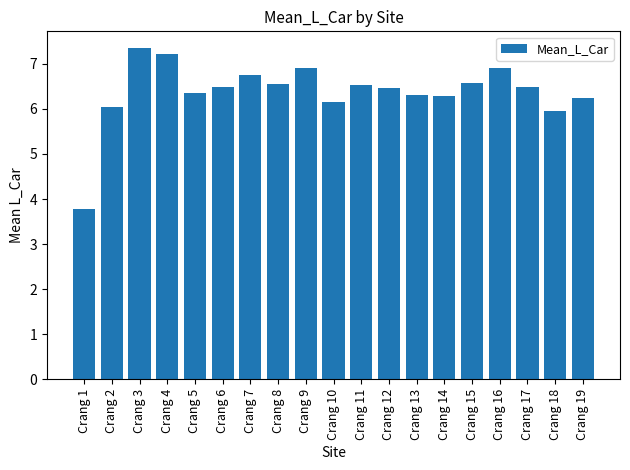

The value at Crang 8 is 9.3. True or false?

False